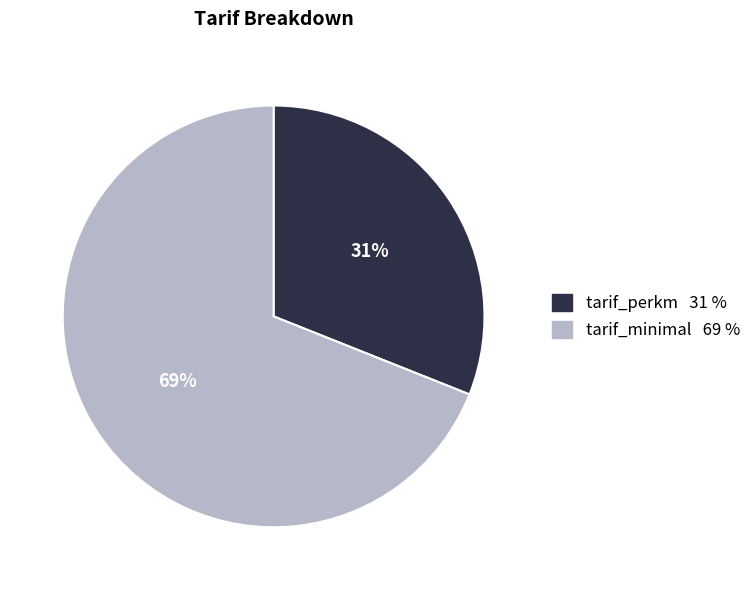

Is it true that tarif_minimal is 56% of the pie?

False